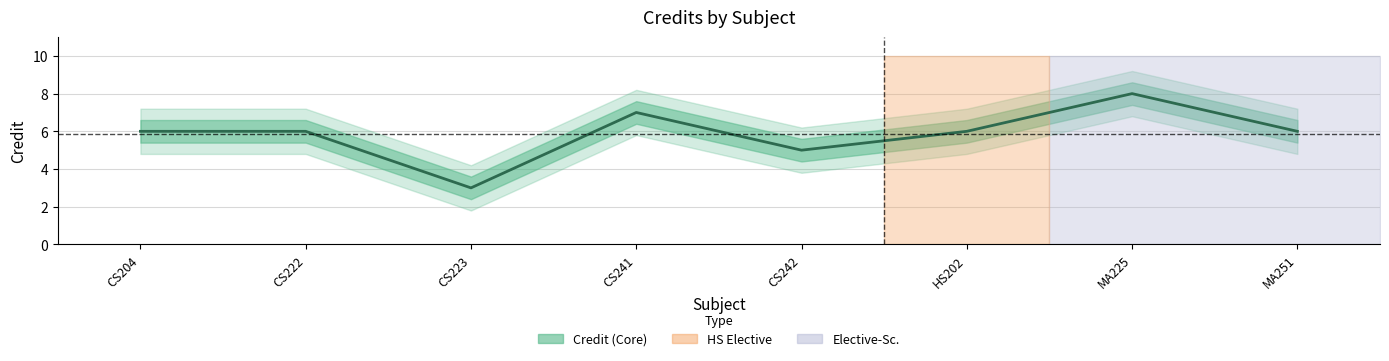

Which has a higher value, MA251 or CS204?

MA251